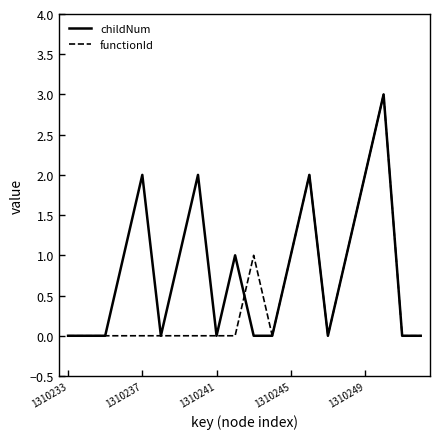

What is the sum of all childNum values?

16